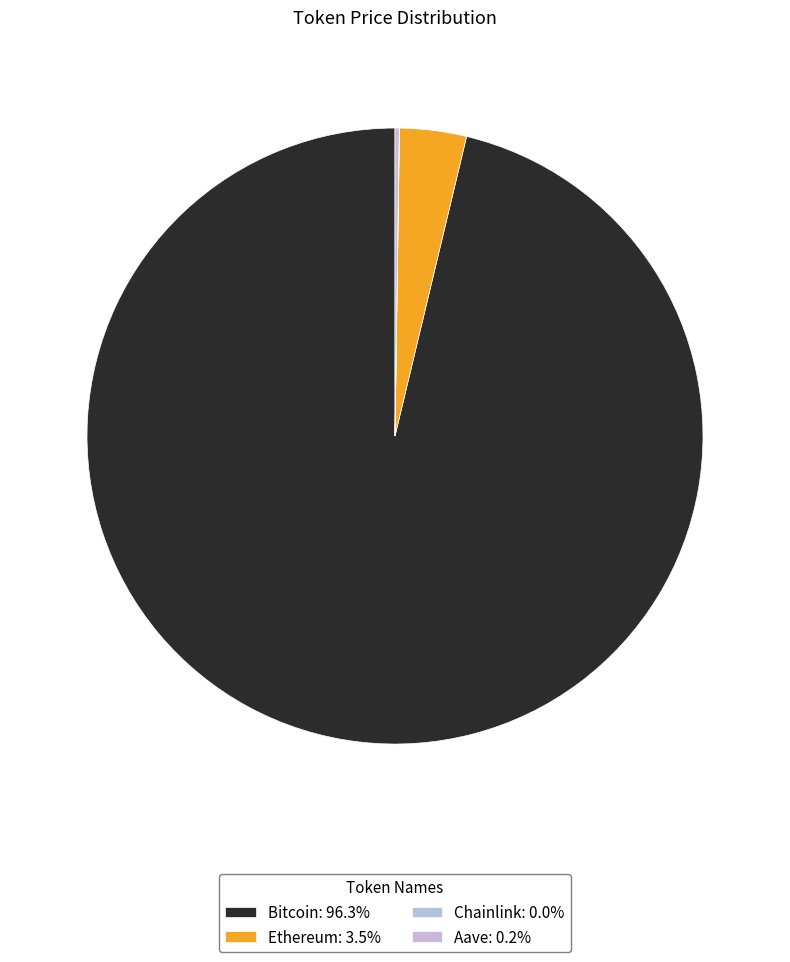

The Ethereum slice represents 4% of the pie. True or false?

True